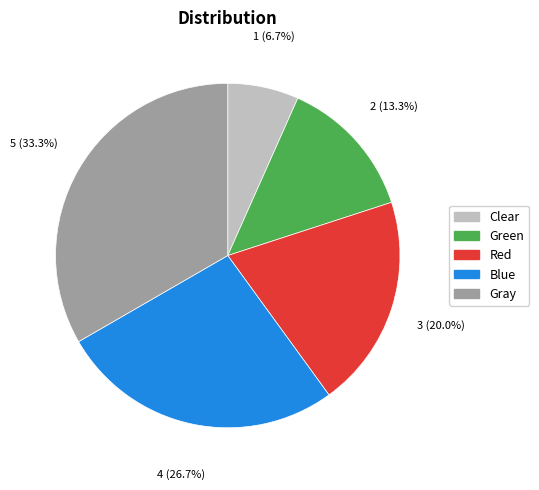

Combined, what portion of the pie is Clear and Green?

20.0%